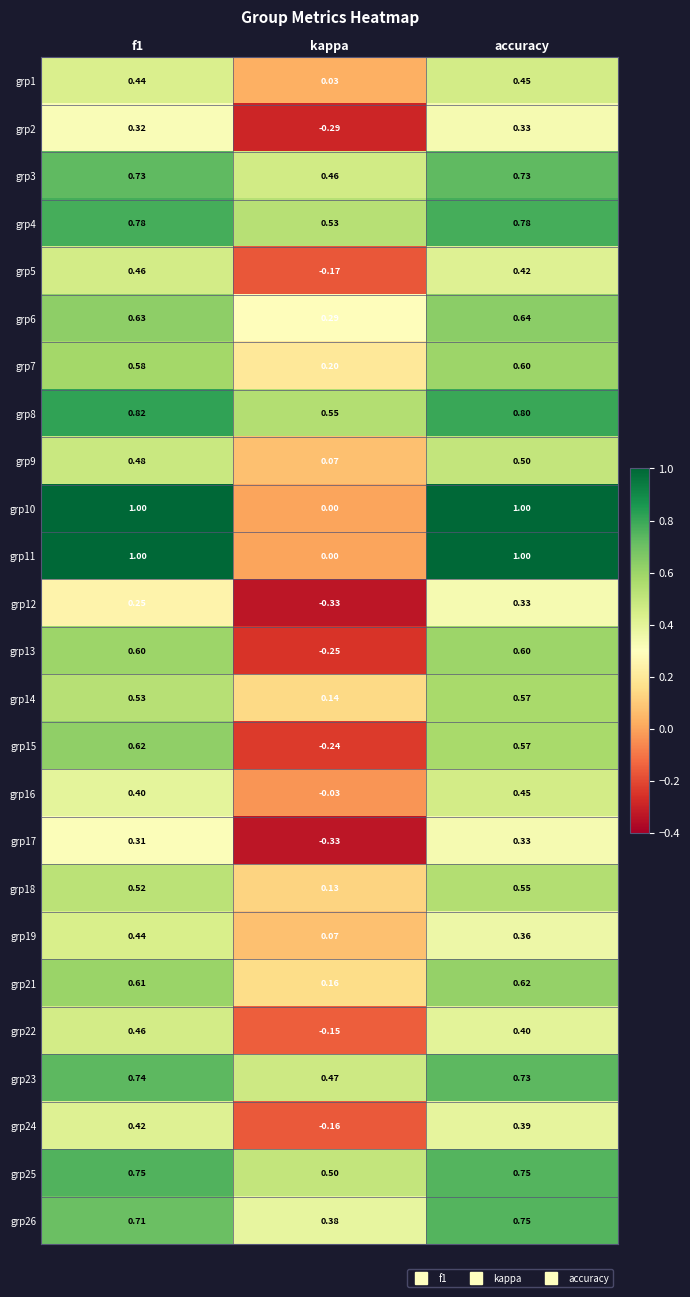

Is the value of grp17 at accuracy greater than the value of grp14 at accuracy?

No